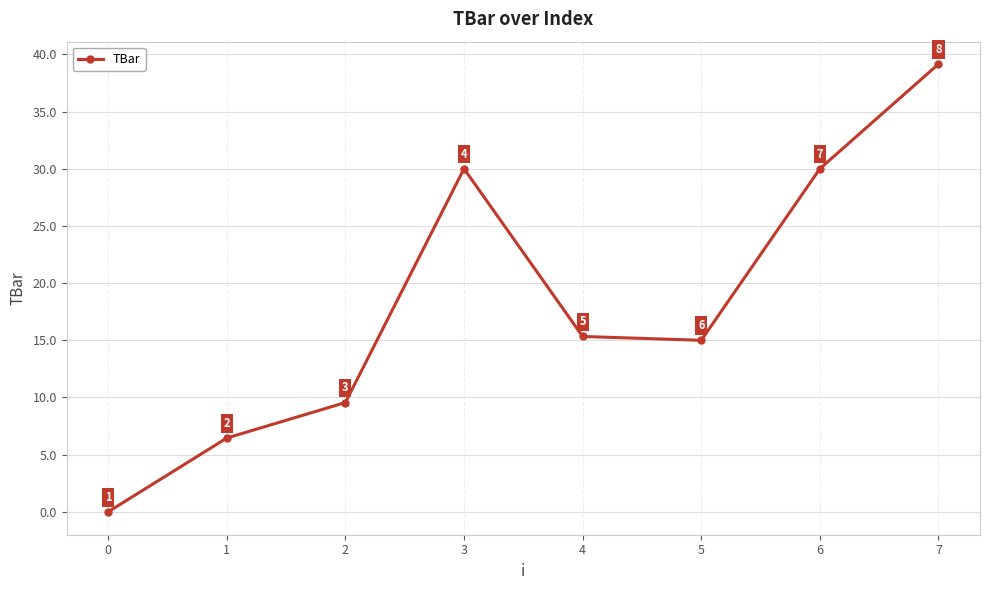

At which category does the data reach its first local peak?

3